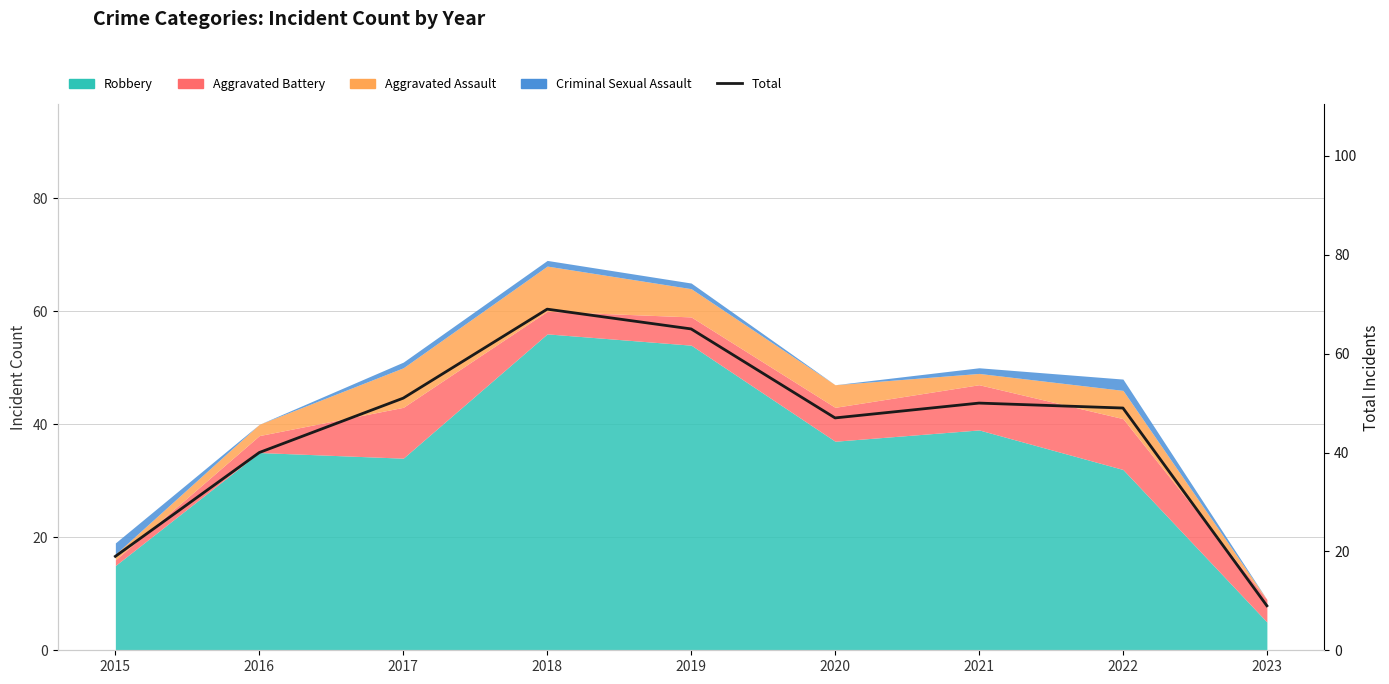

How many points are lower than both their immediate neighbors (excluding endpoints)?

1